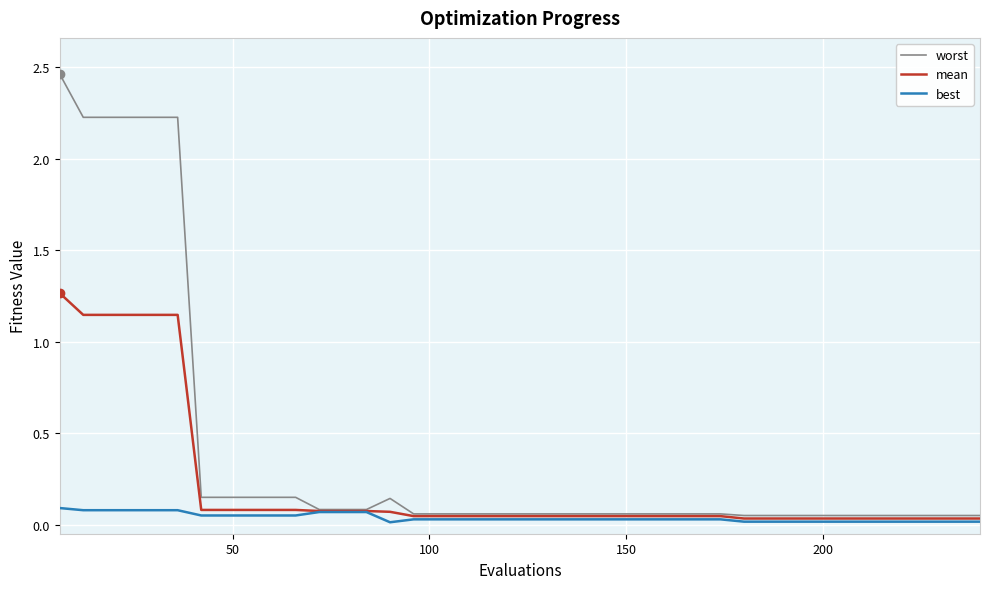

Rank the series by their average value, from lowest to highest.

best, mean, worst